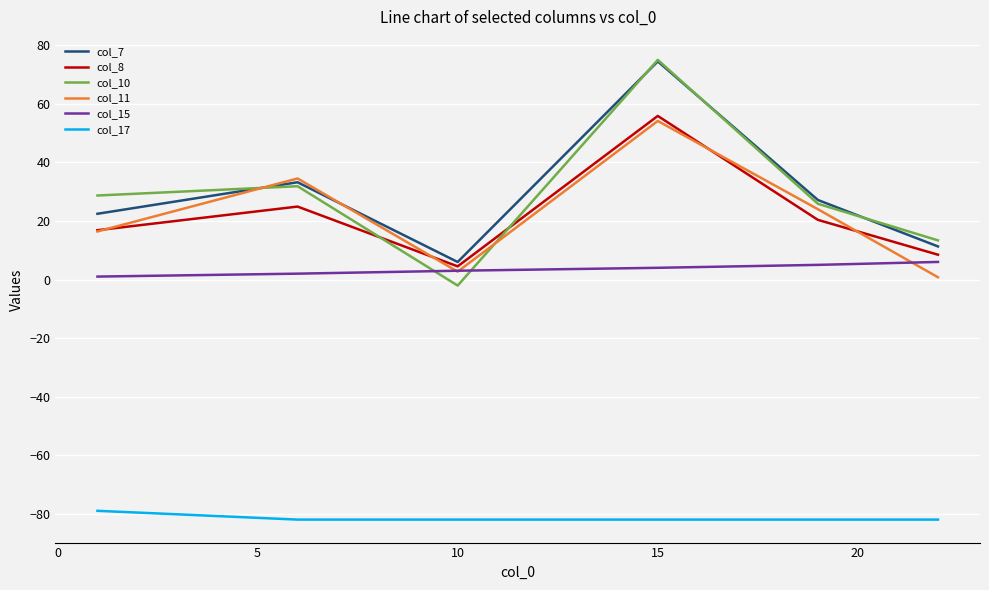

Which series has the widest spread of values?

col_10